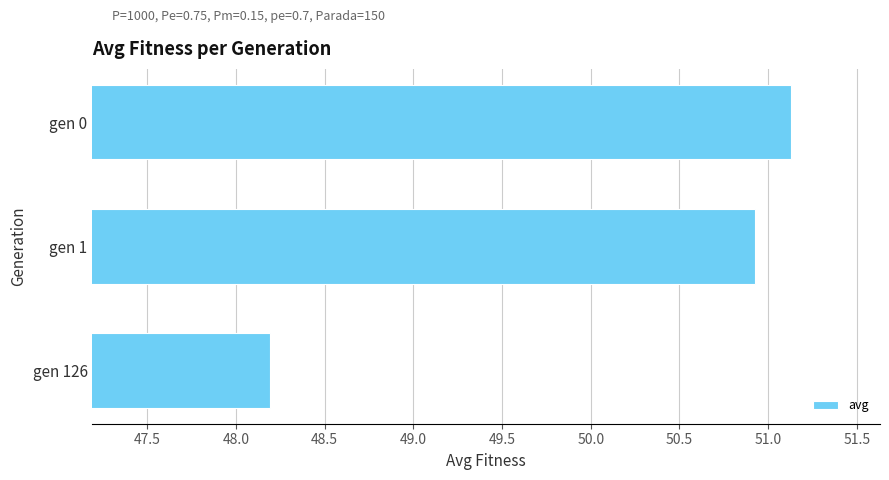

What is the smallest value displayed?

48.2